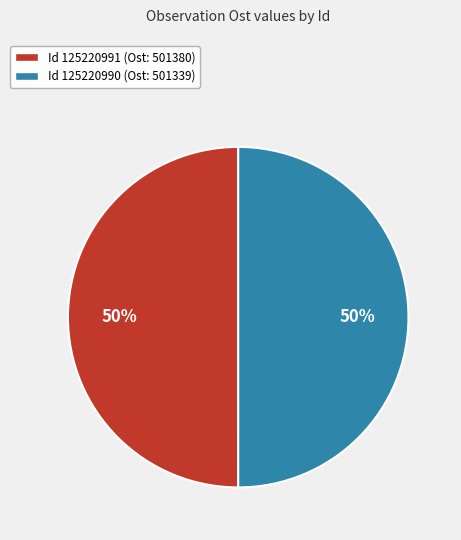

To the nearest percent, what is the average slice percentage?

50%